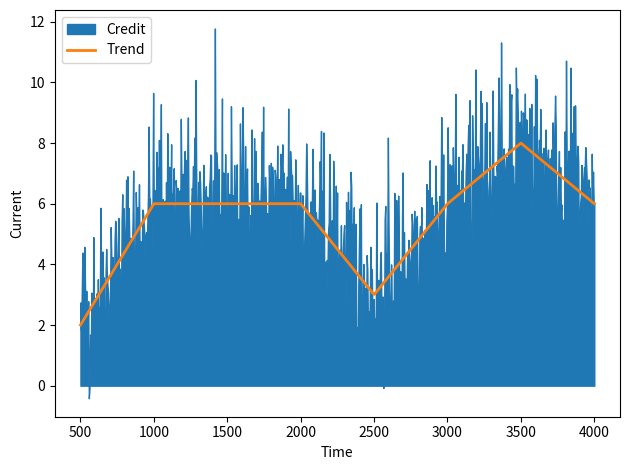

What is the value of the 8th point from the left?

6